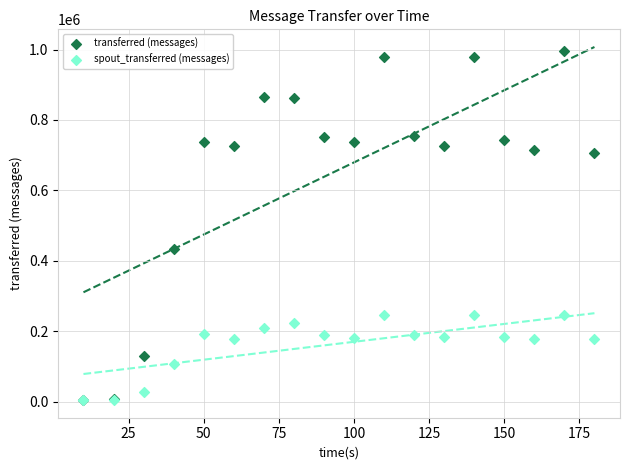

Across all series, what Y value is closest to 500390?

434680